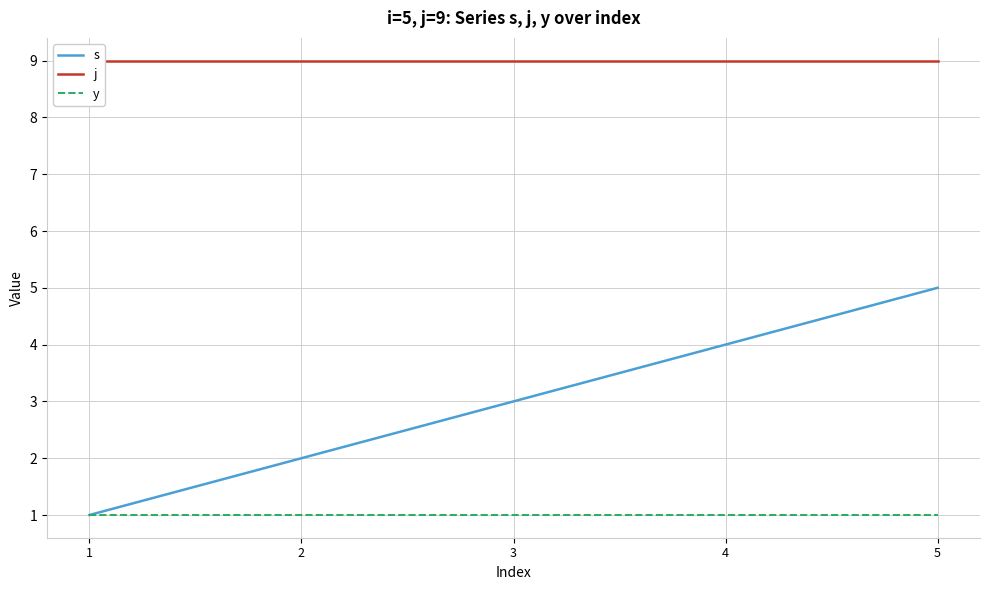

The value of s at 3 is 5. True or false?

False